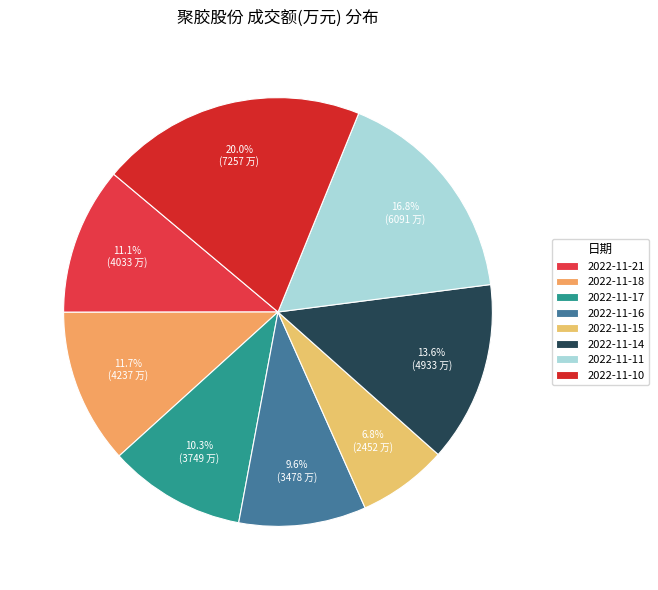

Does any single category account for the majority?

No